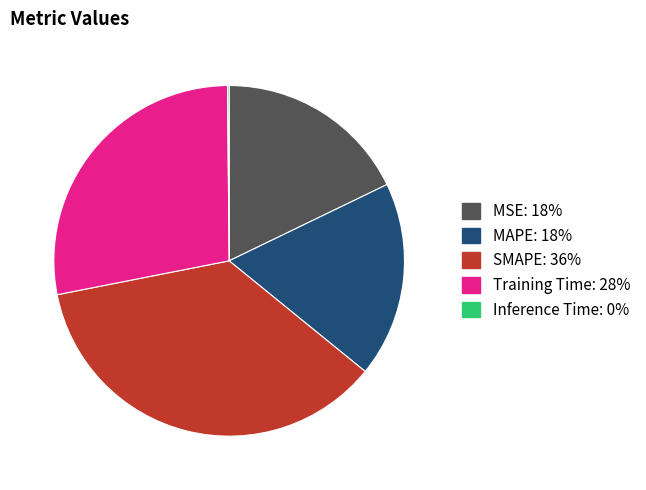

Does any single category account for the majority?

No